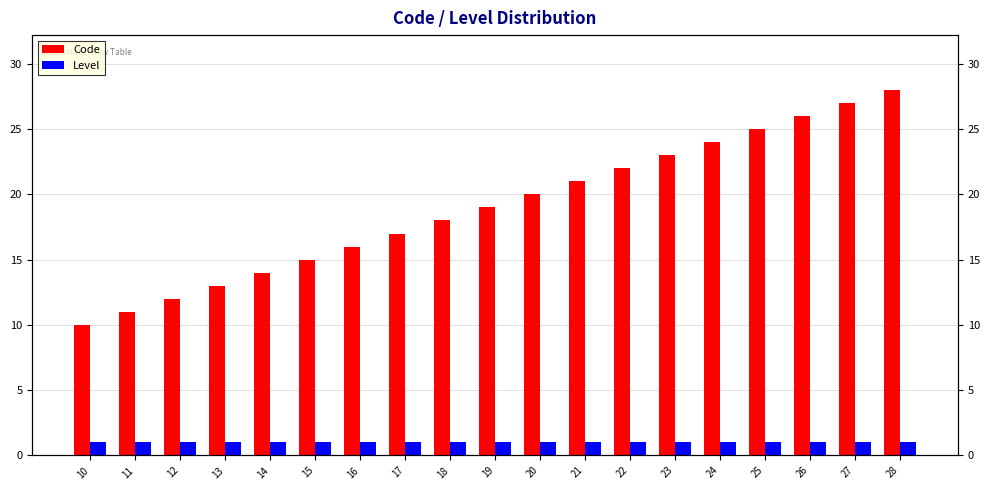

Which category has the highest value in the Code series?

28